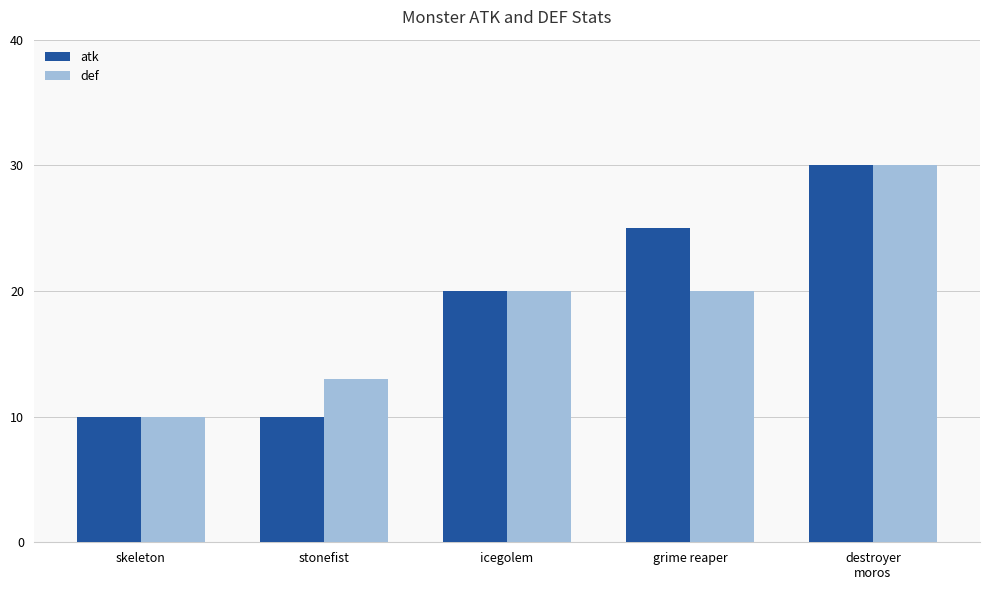

What is the spread (max minus min) of values at grime reaper?

5